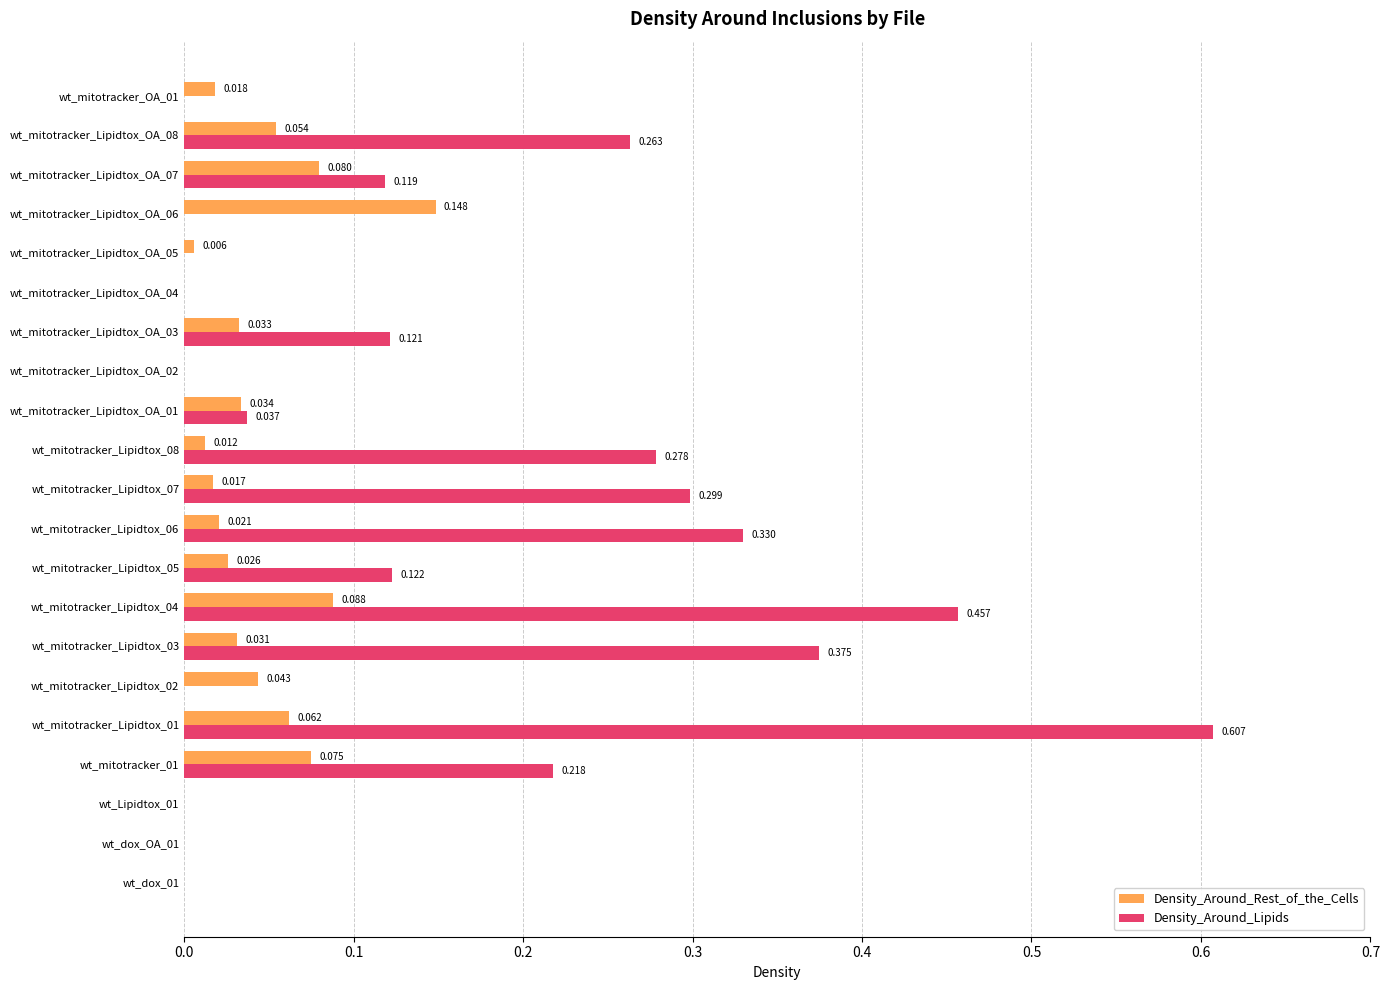

Is the value of Density_Around_Rest_of_the_Cells at wt_mitotracker_Lipidtox_OA_08 greater than the value of Density_Around_Lipids at wt_mitotracker_Lipidtox_01?

No